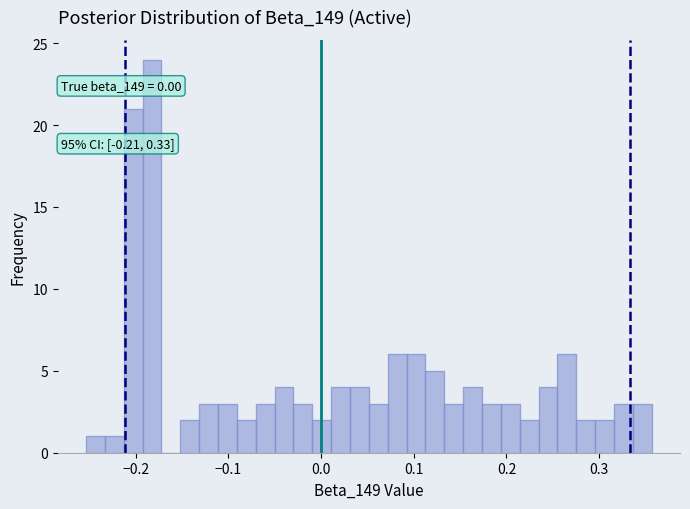

Around what value on the x-axis is the tallest bar? Give the approximate position of its centre, as read against the axis.

-0.18